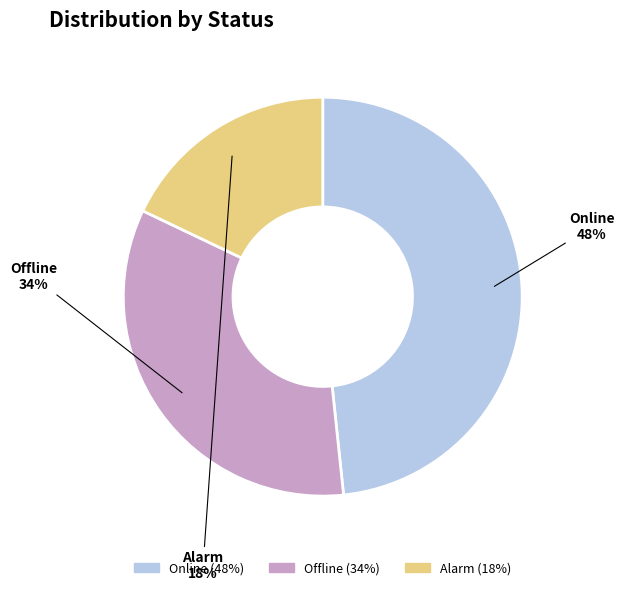

Is there any slice that represents more than half of the pie?

No